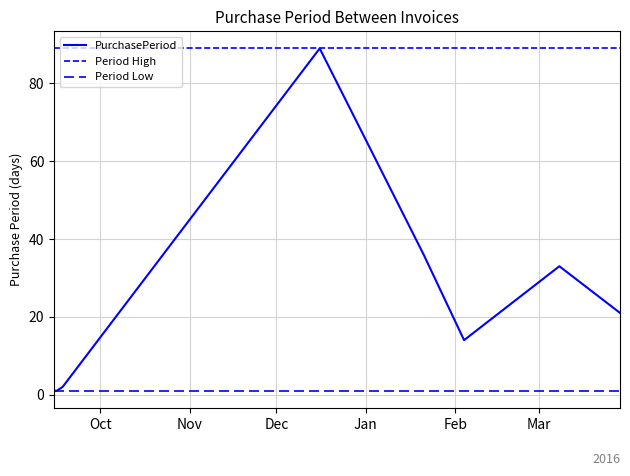

How many values exceed 21?

3